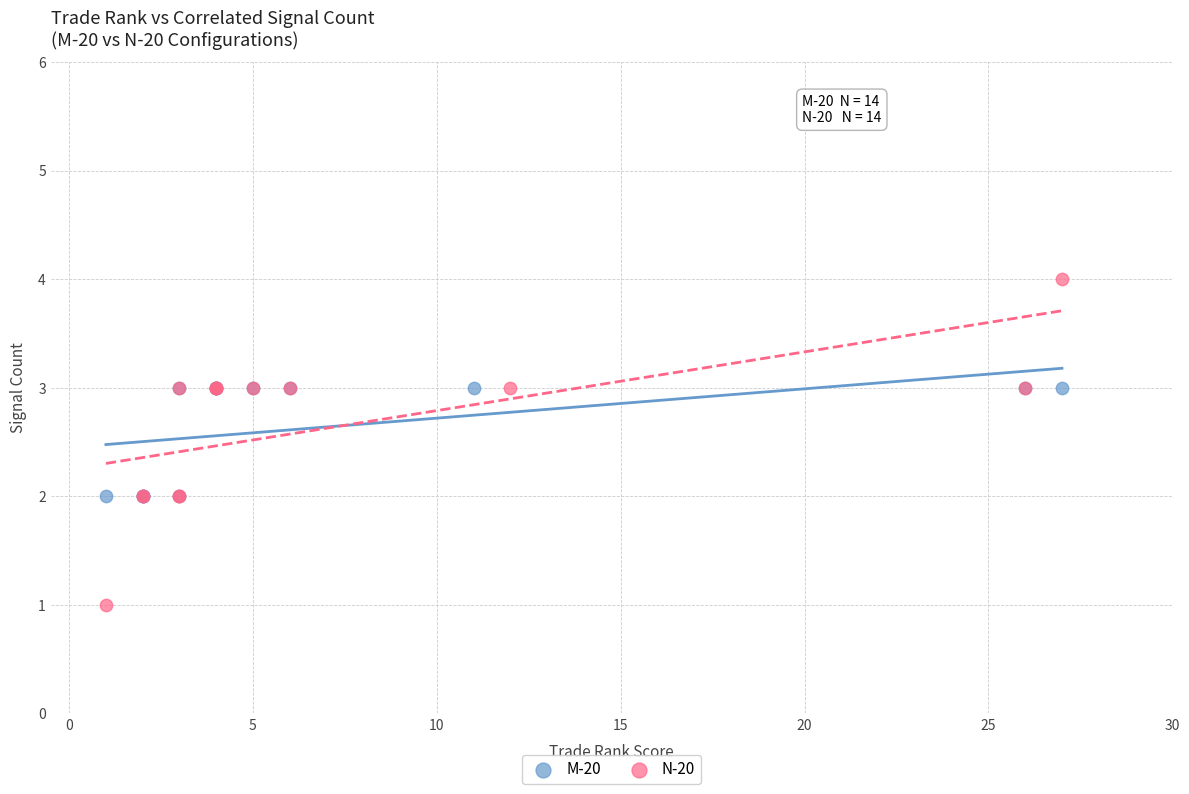

Which series has the widest spread of Y values?

N-20